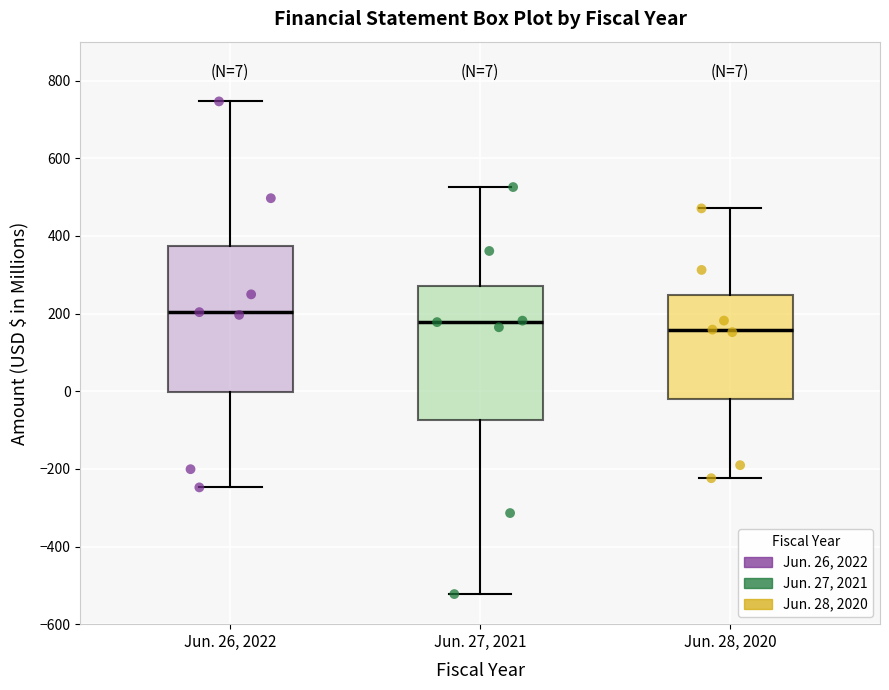

Which box is the tallest, from its lower edge to its upper edge?

Jun. 26, 2022